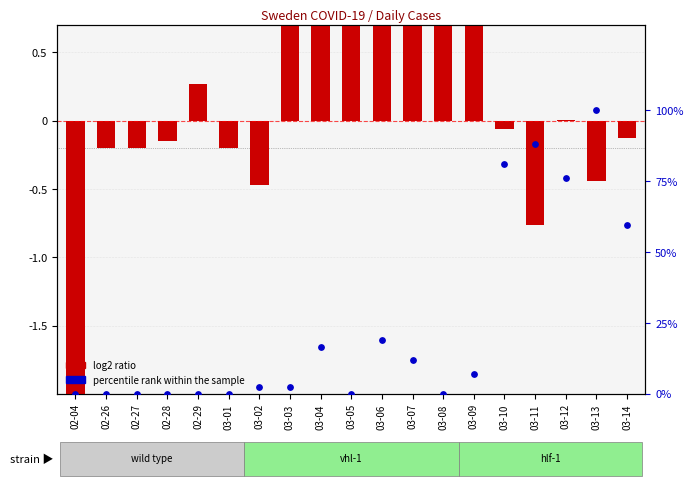

Which series has the largest total across all categories?

percentile rank within the sample